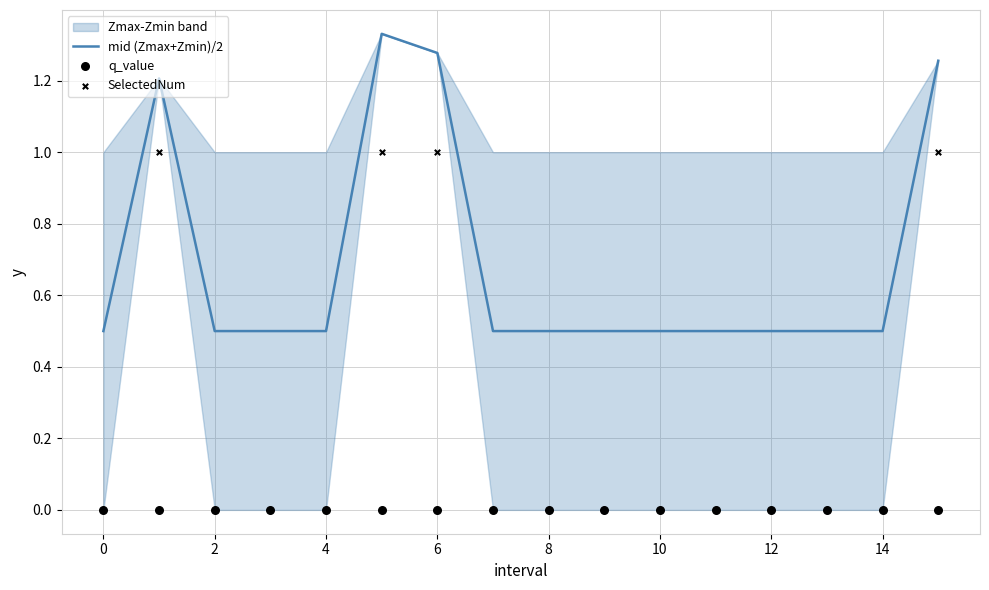

What is the lowest value of the mid (Zmax+Zmin)/2 series?

0.5